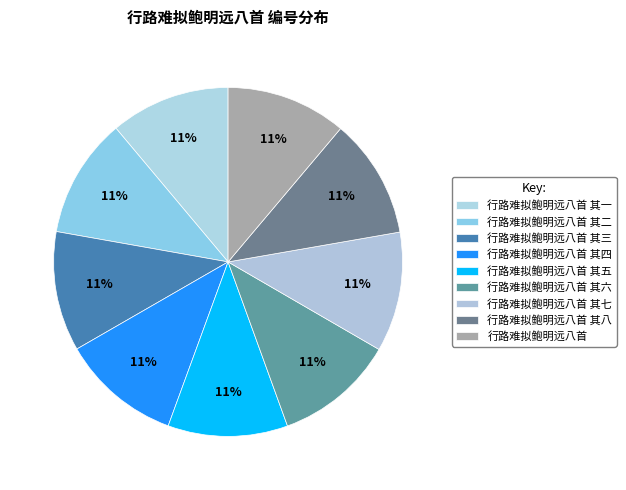

True or false: 行路难拟鲍明远八首 其二 accounts for 11% of the total.

True